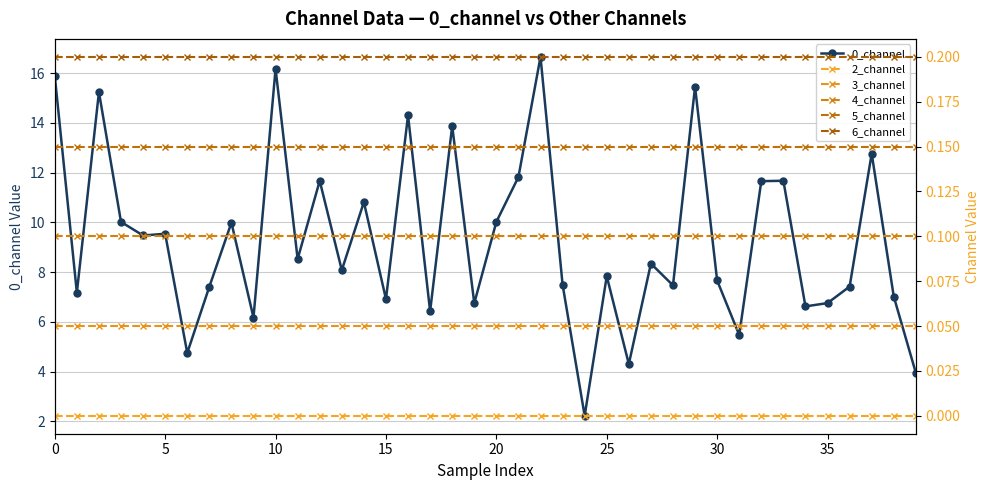

True or false: 6_channel and 0_channel cross at least once.

False